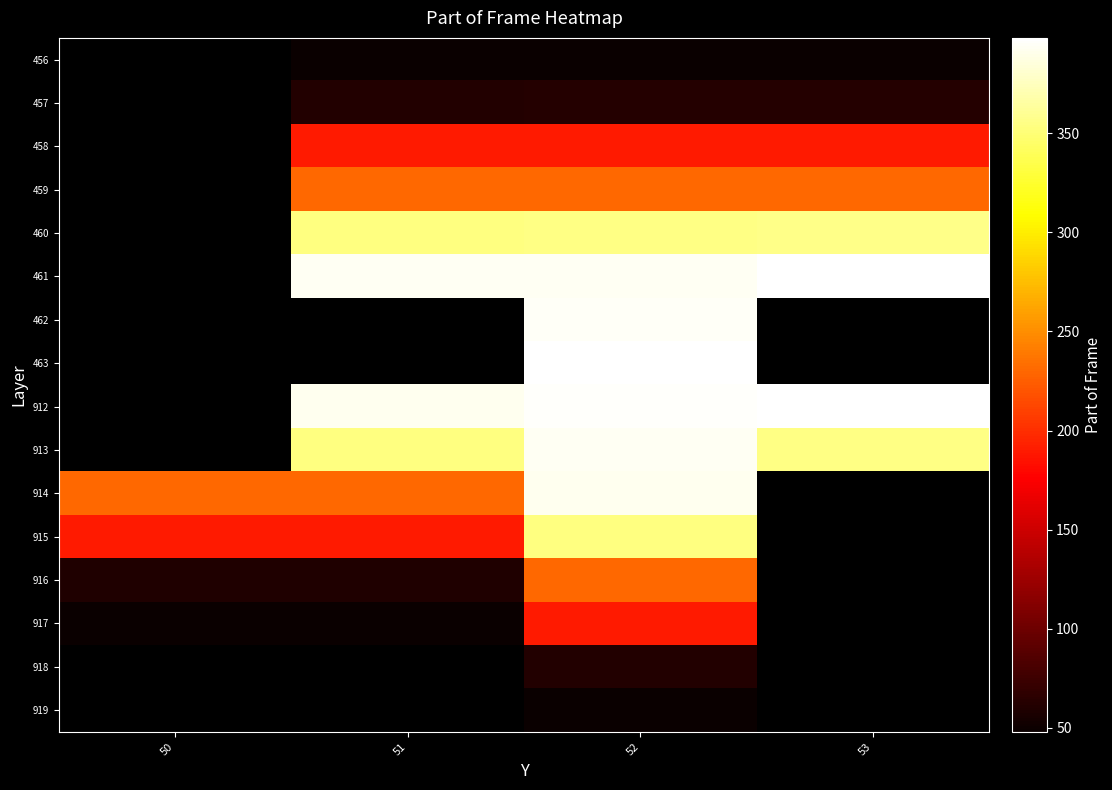

What is the maximum value for 917?

189.0